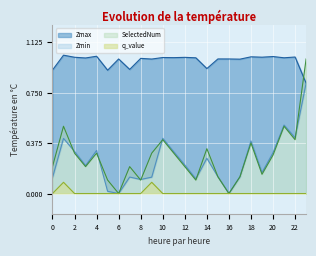

After their last crossing, which series has the higher values: SelectedNum or Zmax?

SelectedNum